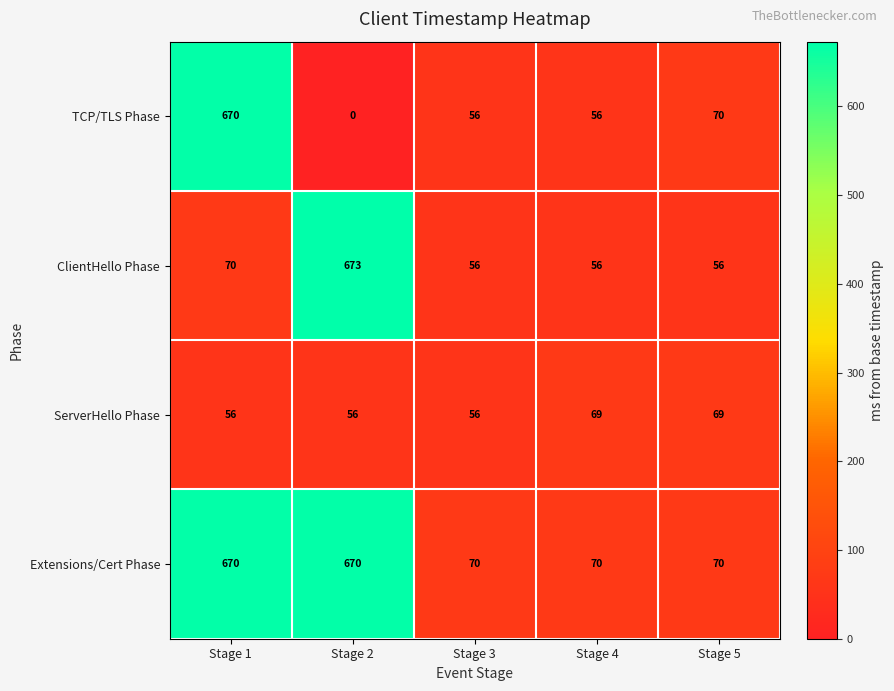

Reading left to right, what are all the values shown in this chart?

TCP/TLS Phase: Stage 1=670	Stage 2=0	Stage 3=56	Stage 4=56	Stage 5=70
ClientHello Phase: Stage 1=70	Stage 2=673	Stage 3=56	Stage 4=56	Stage 5=56
ServerHello Phase: Stage 1=56	Stage 2=56	Stage 3=56	Stage 4=69	Stage 5=69
Extensions/Cert Phase: Stage 1=670	Stage 2=670	Stage 3=70	Stage 4=70	Stage 5=70